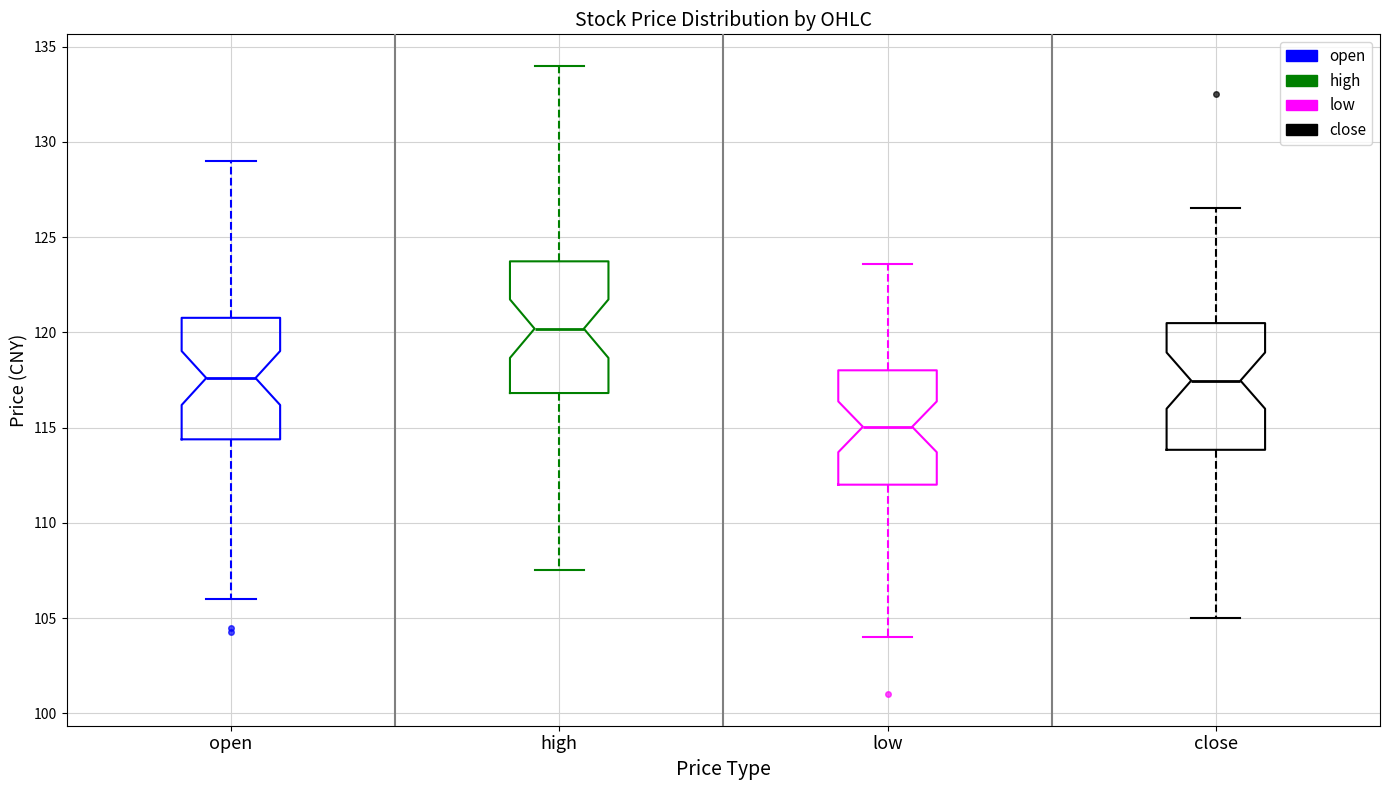

Reading left to right, read every box against the y-axis: the position of its median line, the range the box covers, and the ends of its whiskers. The values are not printed on the chart, so give them approximately, as read against the axis.

open: median 117.5, box 114.5 to 121.0, whiskers 106.0 to 129.0
high: median 120.0, box 117.0 to 123.5, whiskers 107.5 to 134.0
low: median 115.0, box 112.0 to 118.0, whiskers 104.0 to 123.5
close: median 117.5, box 114.0 to 120.5, whiskers 105.0 to 126.5